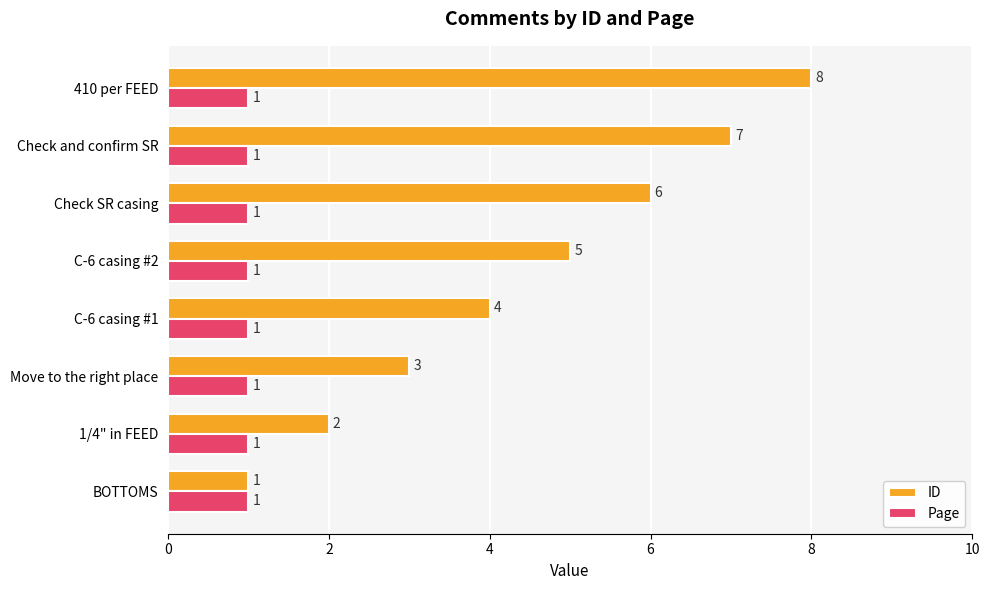

The value of ID at Check SR casing is 2. True or false?

False